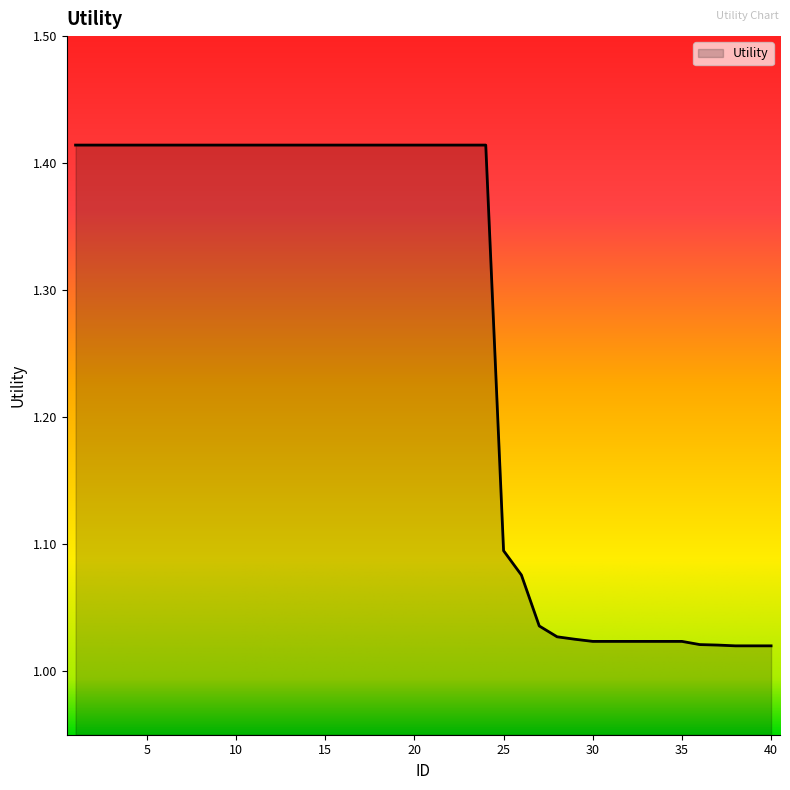

What is the difference between the maximum and minimum values?

0.4